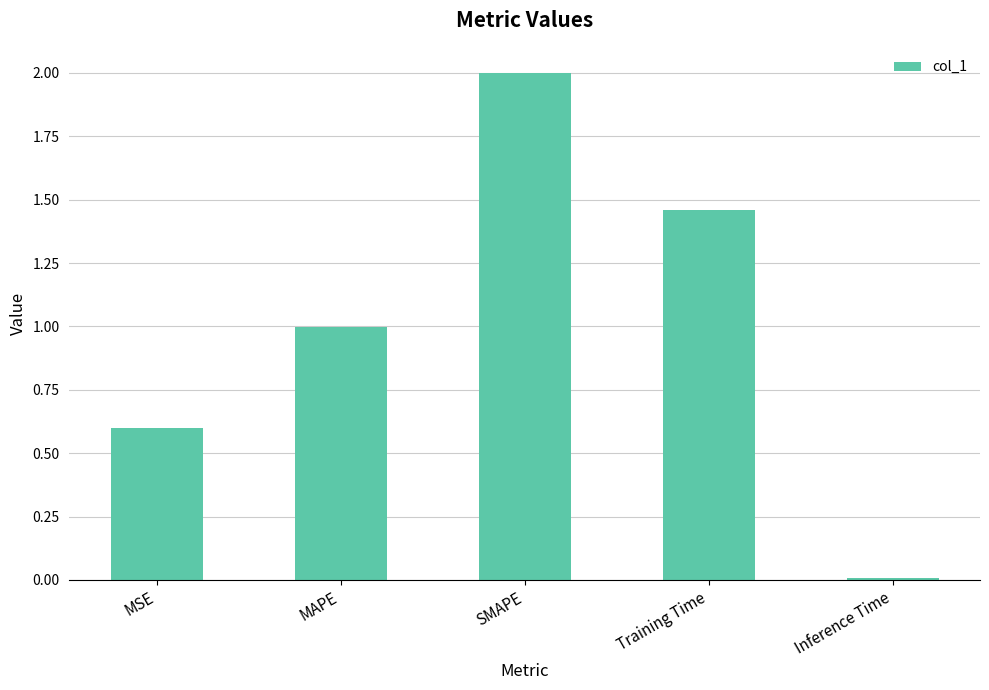

True or false: the data shows 0.5 at MAPE.

False